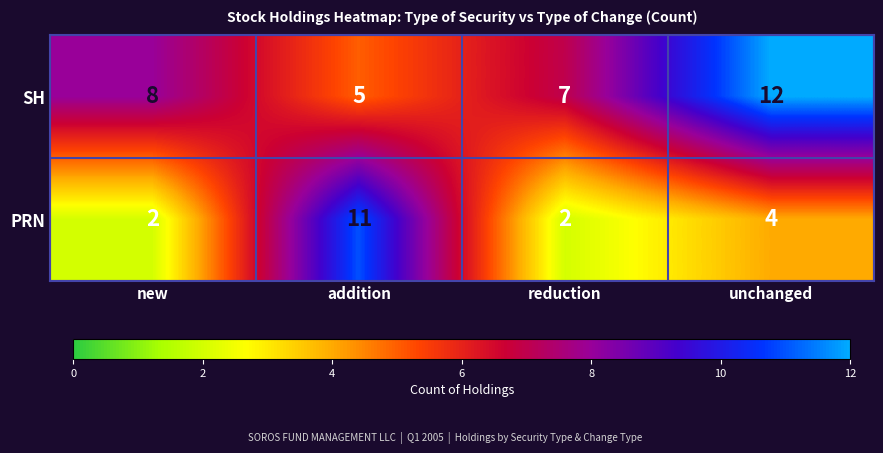

What is the total value across all series at addition?

16